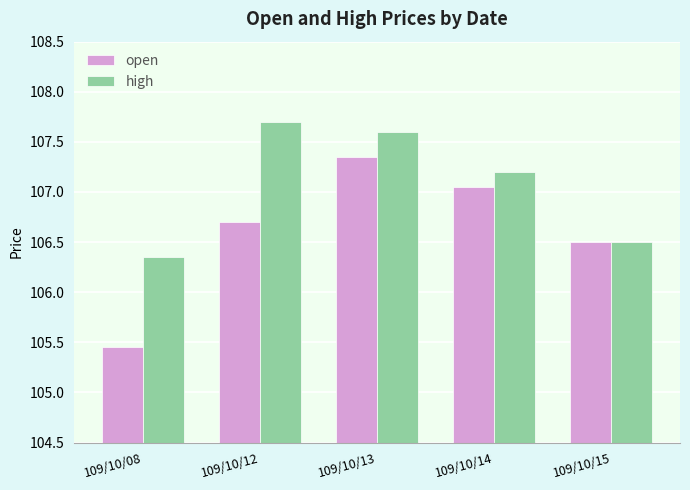

Which label corresponds to the largest value in the chart?

109/10/12